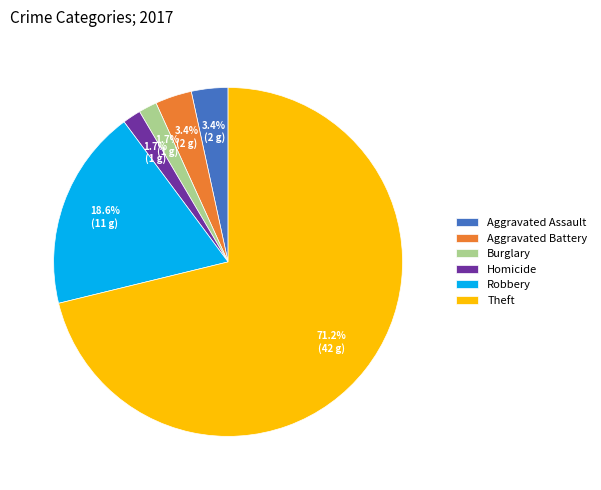

To the nearest percent, what is the combined percentage of Burglary and Robbery?

20%